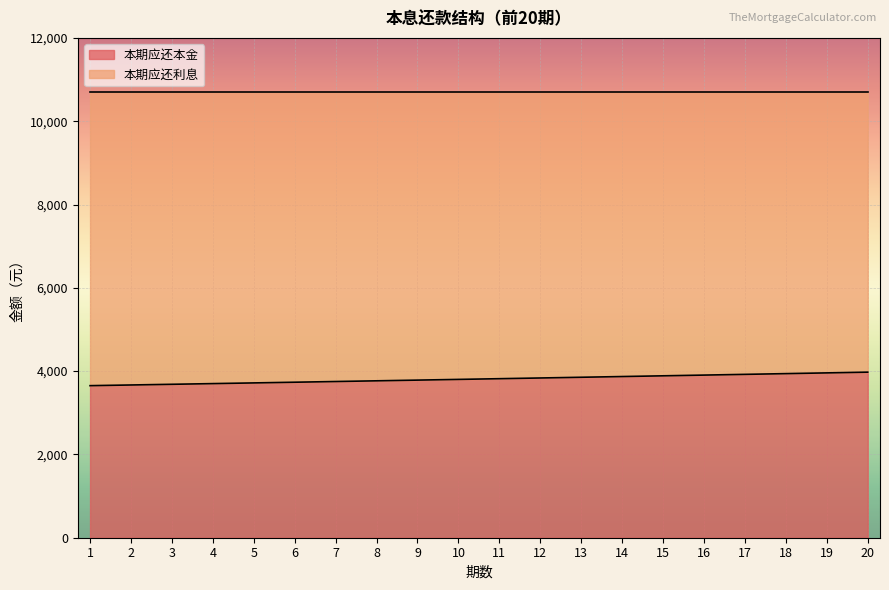

Count the number of categories in the chart.

20